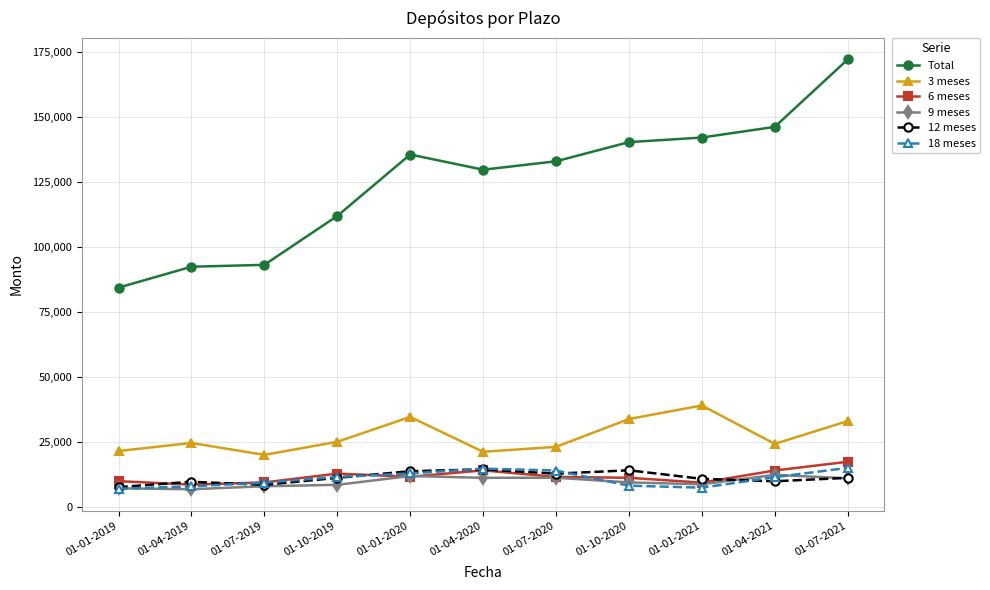

What is the total value across all series at 01-10-2020?

217645